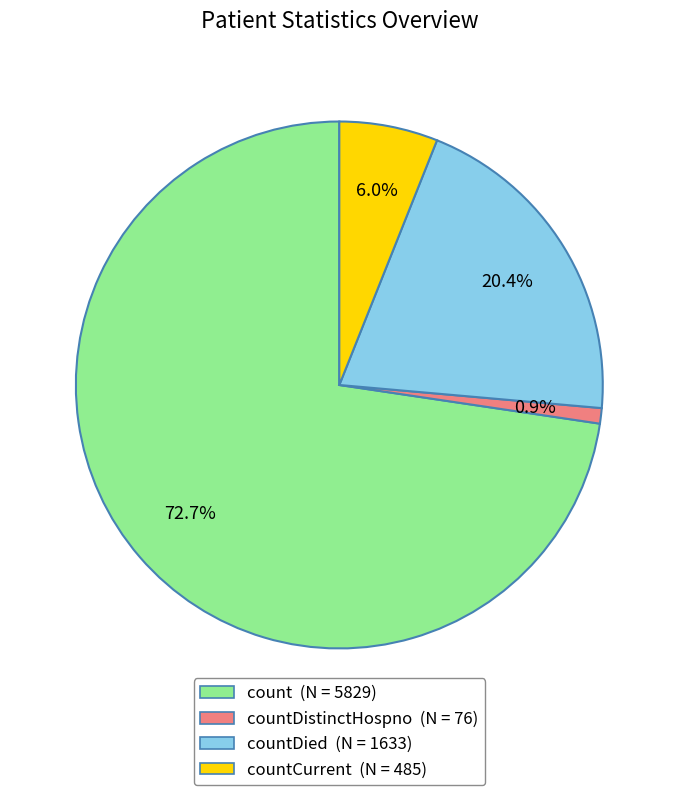

Is there a majority slice in this chart?

Yes